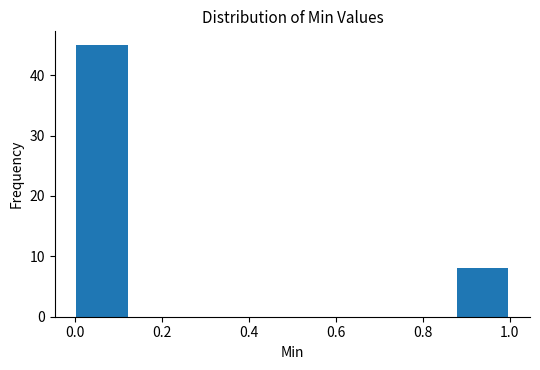

Over which range of the x-axis is the bar tallest?

0.000 to 0.125